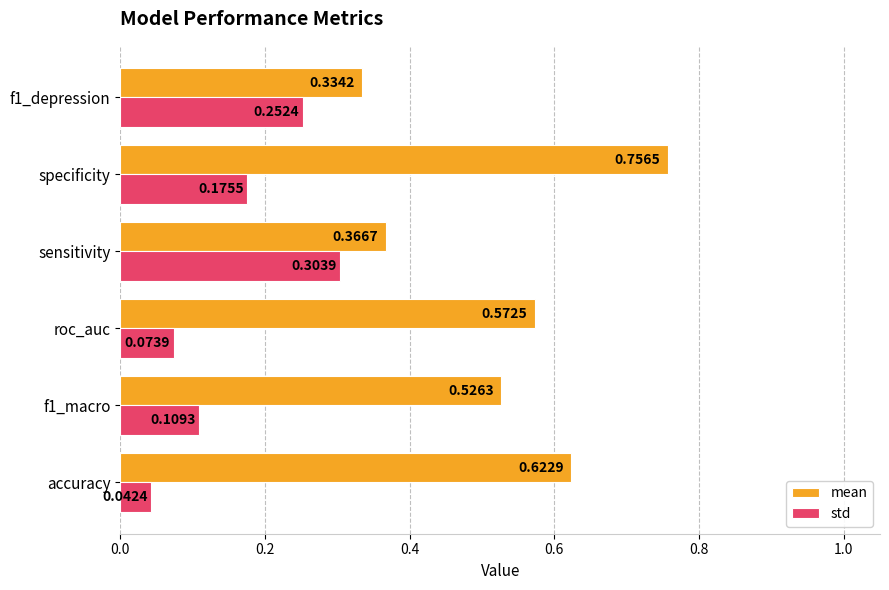

Which series has the largest total across all categories?

mean